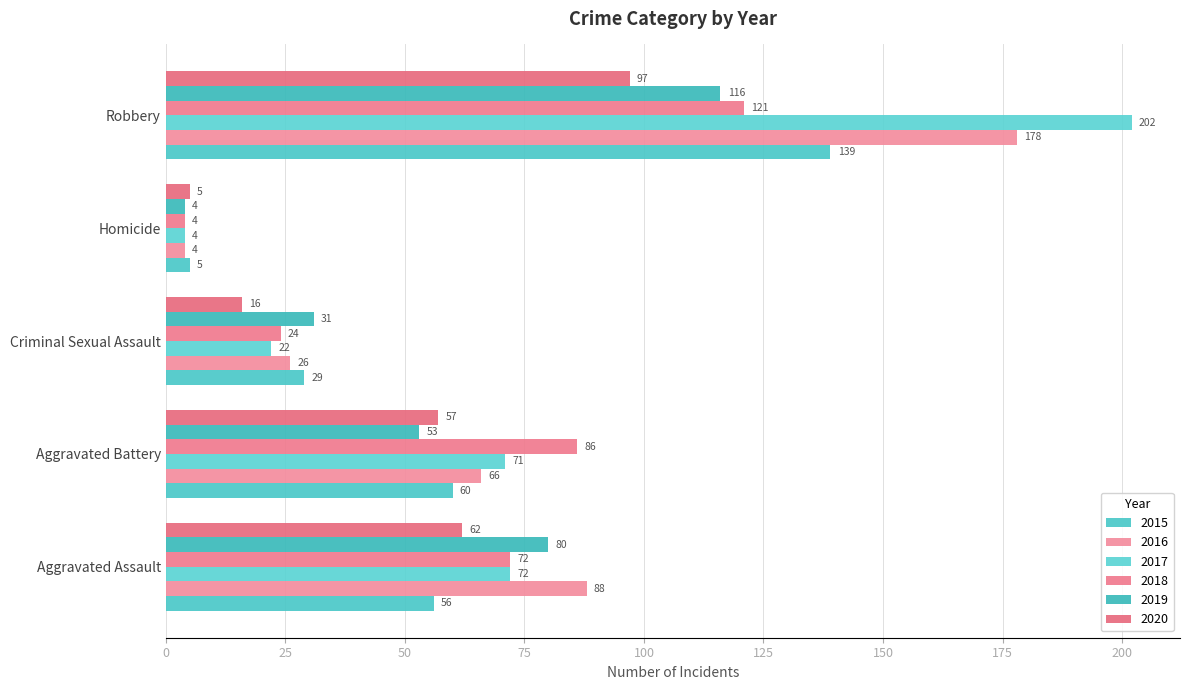

What is the spread (max minus min) of values at Aggravated Assault?

32